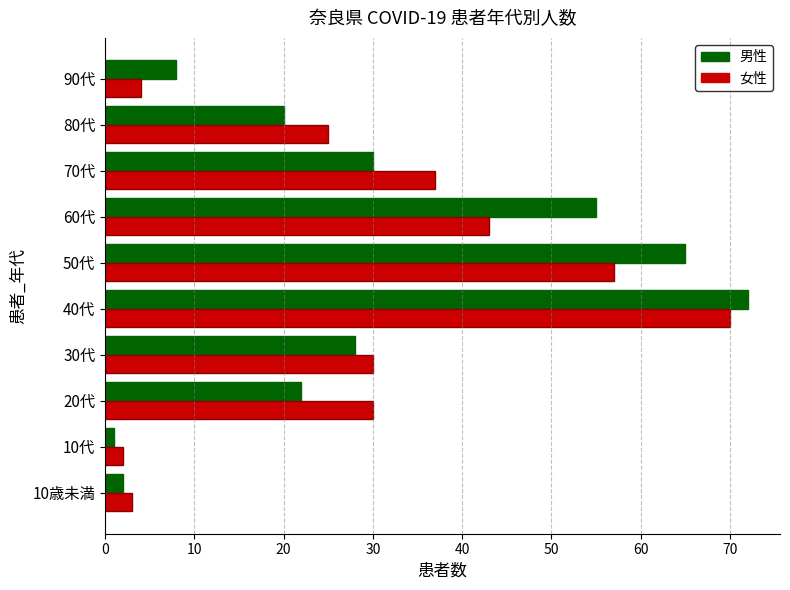

What is the highest value of the 男性 series?

72